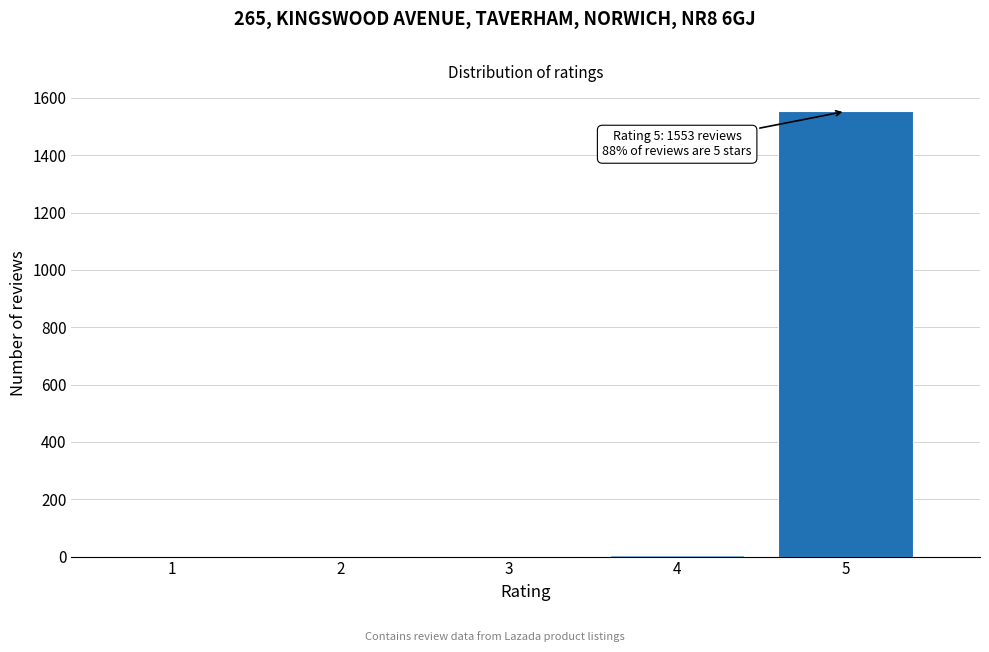

What is the sum of all values?

1561